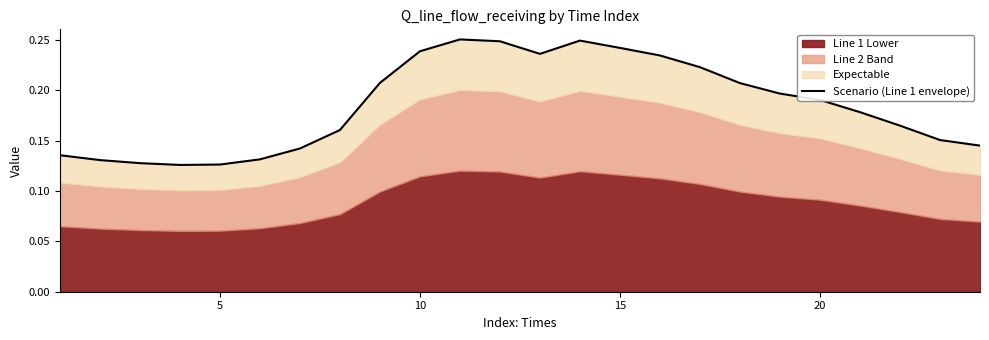

The value at 7 is 0.3. True or false?

False